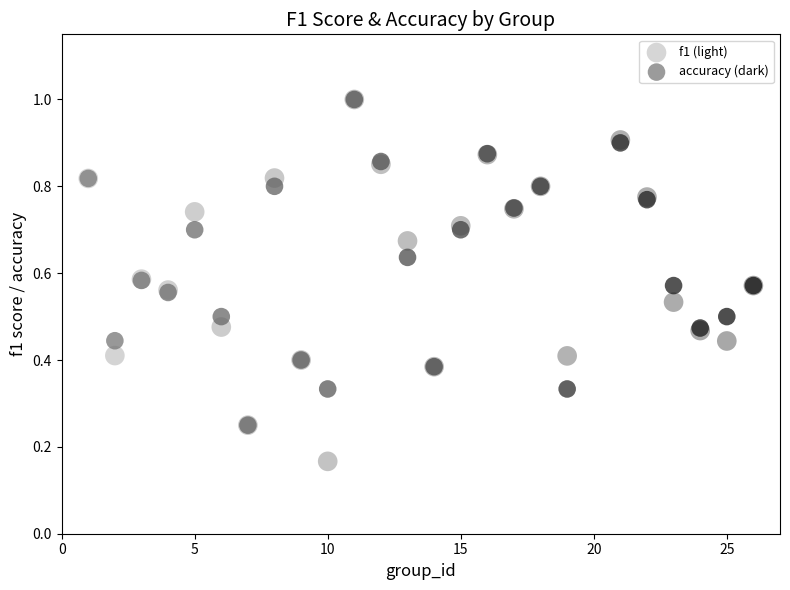

Which series reaches the minimum Y coordinate?

f1 (light)